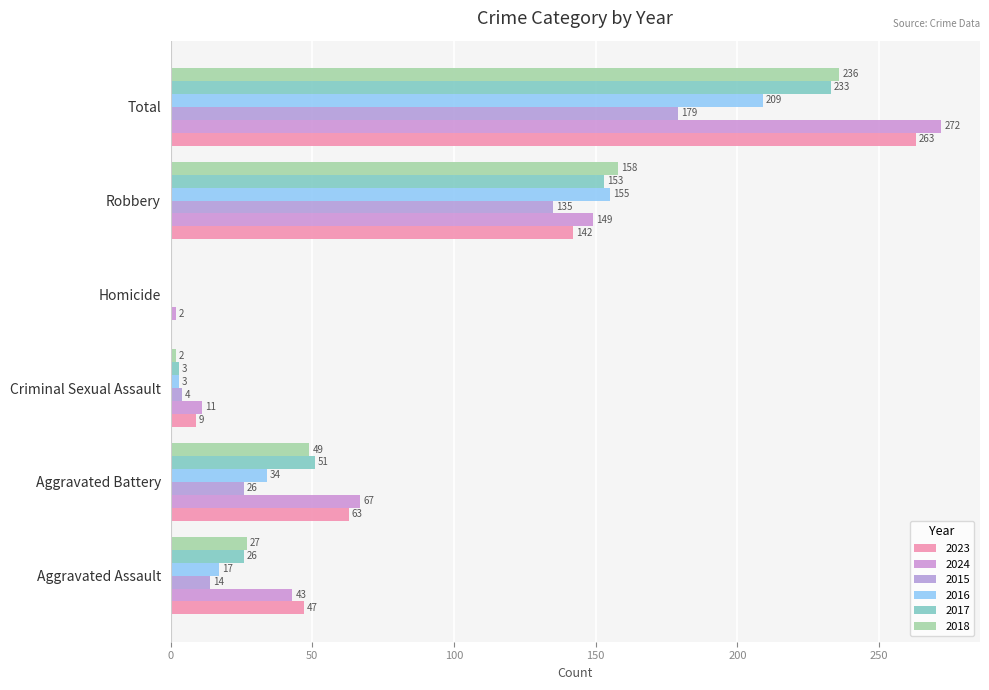

How many distinct data groups are displayed?

6